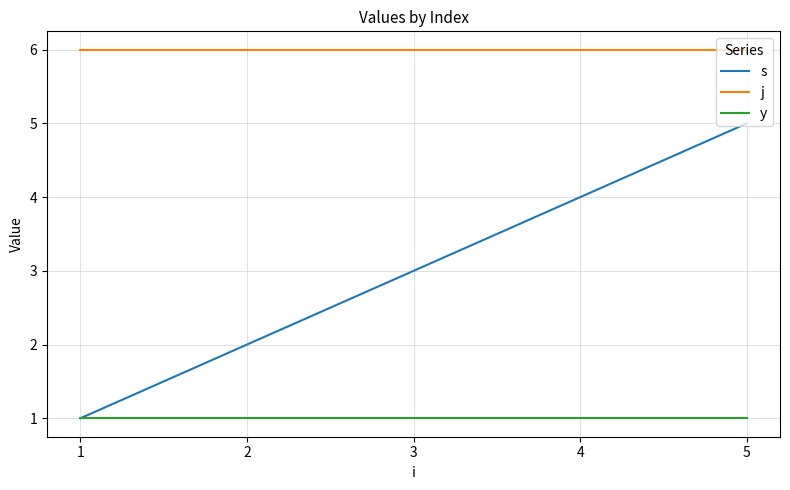

True or false: s and j intersect in this chart.

False